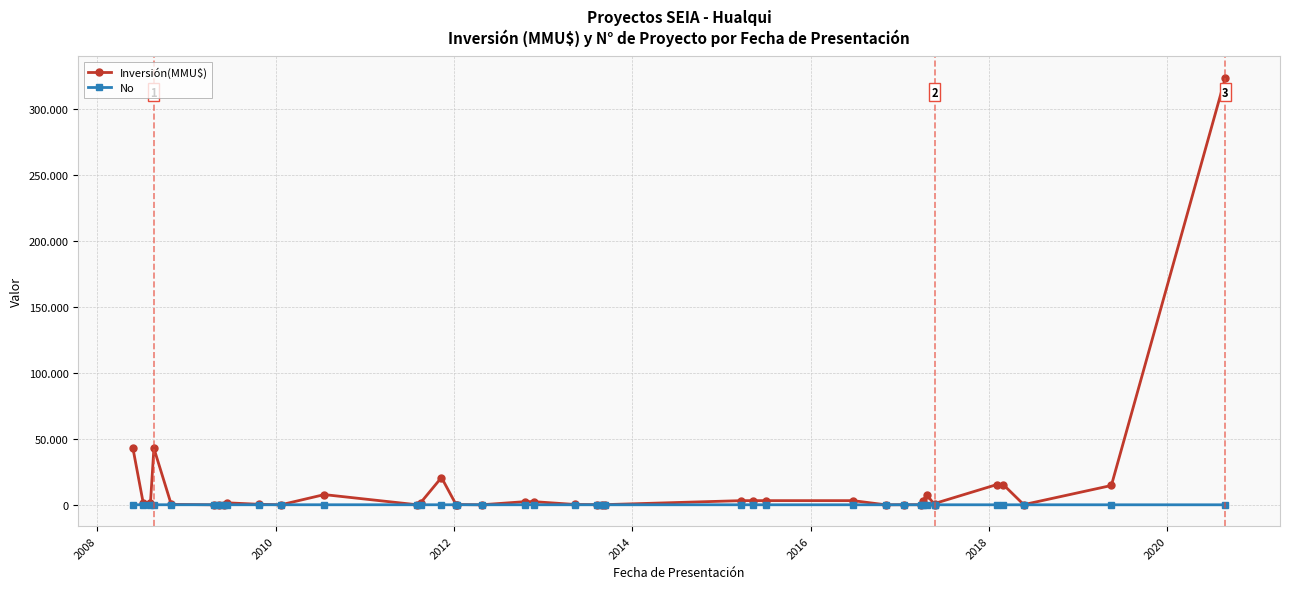

What are all the series names shown in the legend?

Inversión(MMU$), No